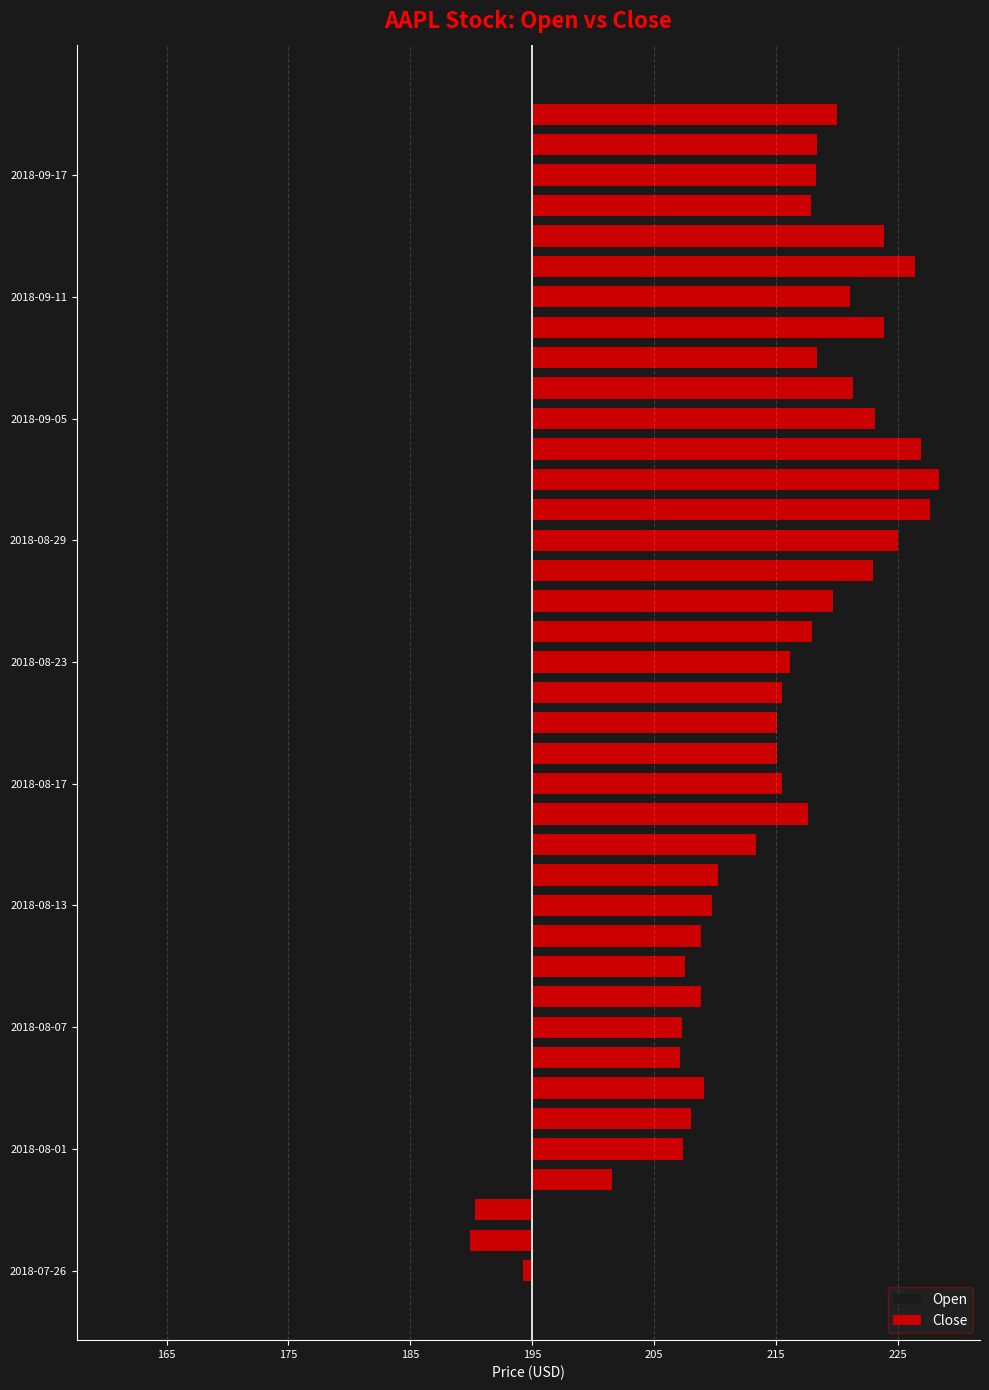

What is the total value across all series at 2018-08-01?

6.8